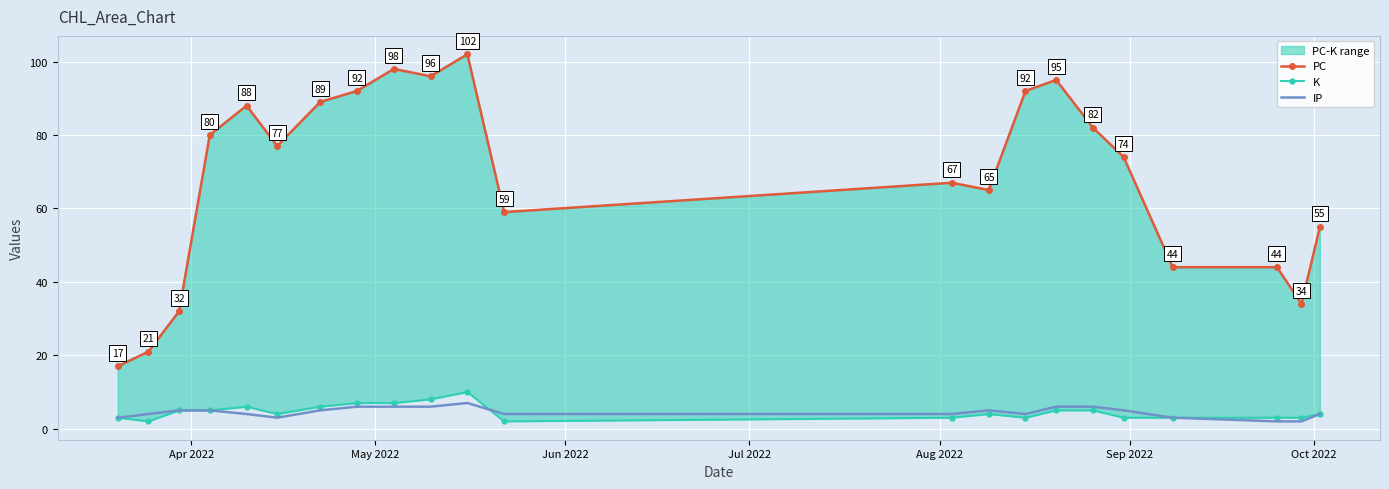

True or false: K and PC intersect in this chart.

False